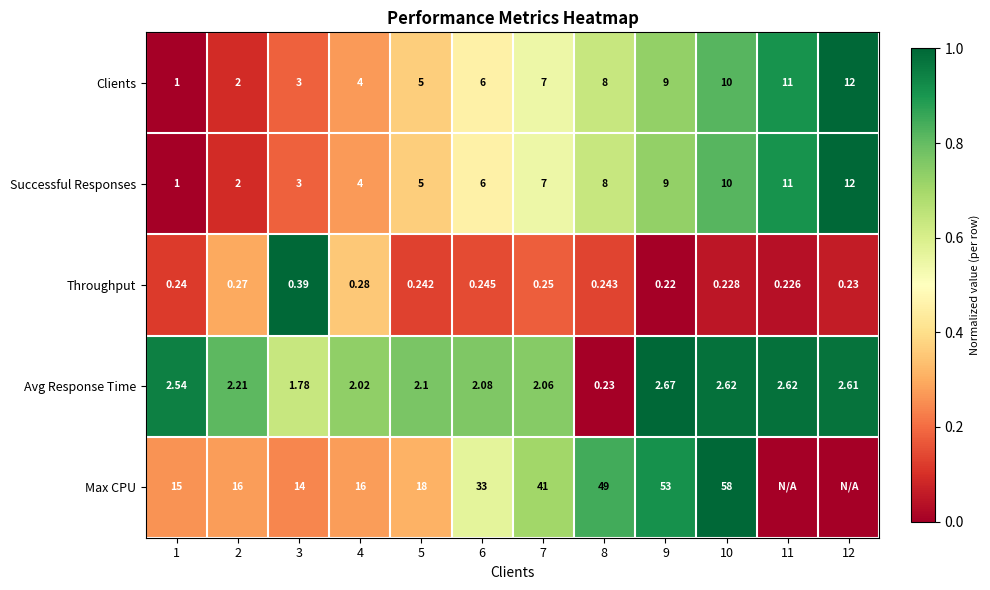

At how many categories does at least one series exceed 0?

12